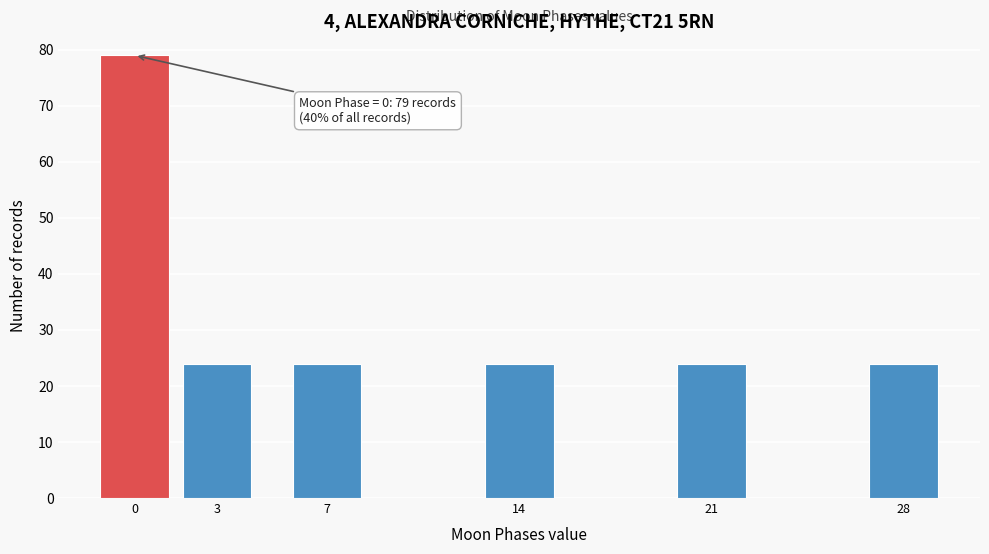

Reading left to right, list all the values displayed in this chart.

0=79	3=24	7=24	14=24	21=24	28=24